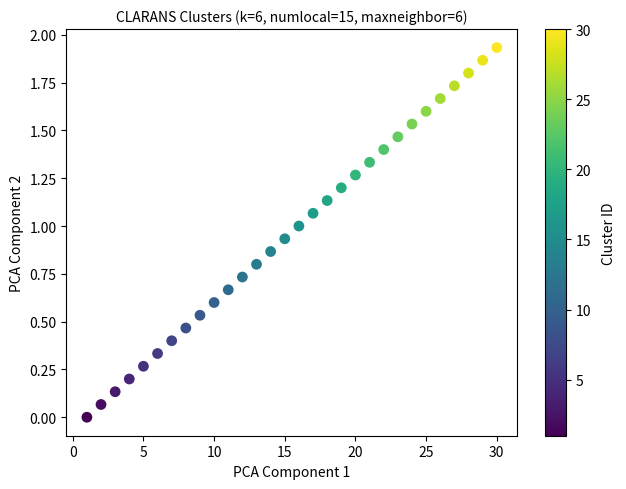

What is the range of X values (max minus min)?

29.0